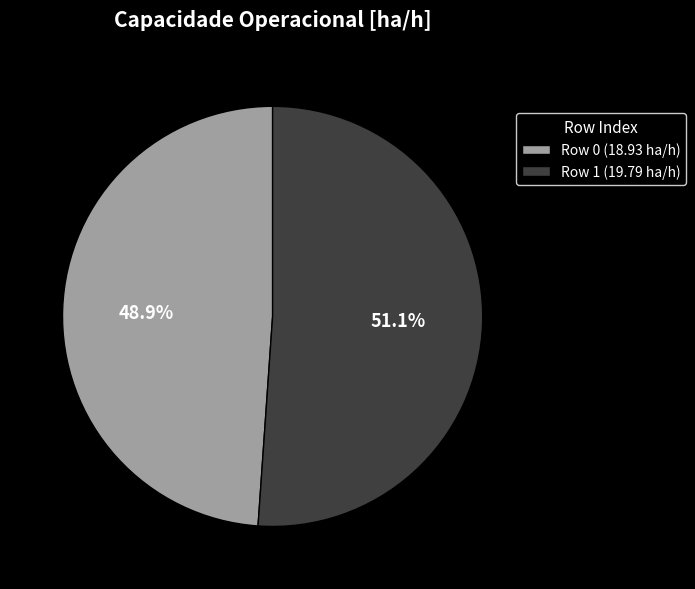

How many segments does this pie chart have?

2